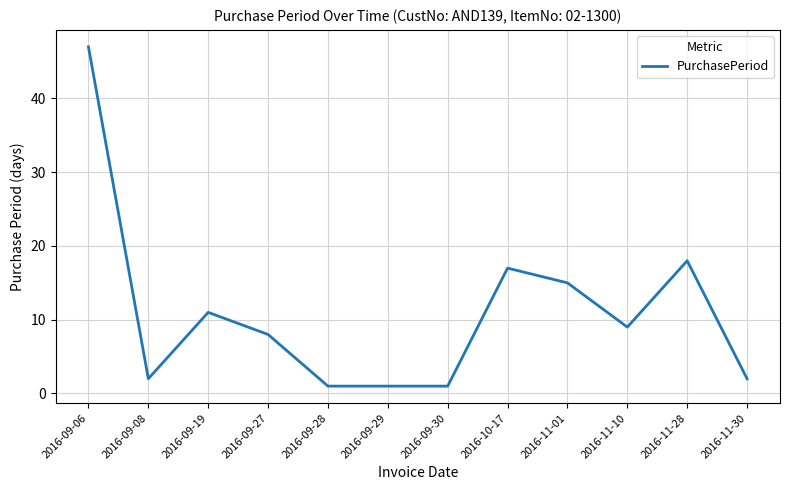

What position from the right is 2016-10-17?

5